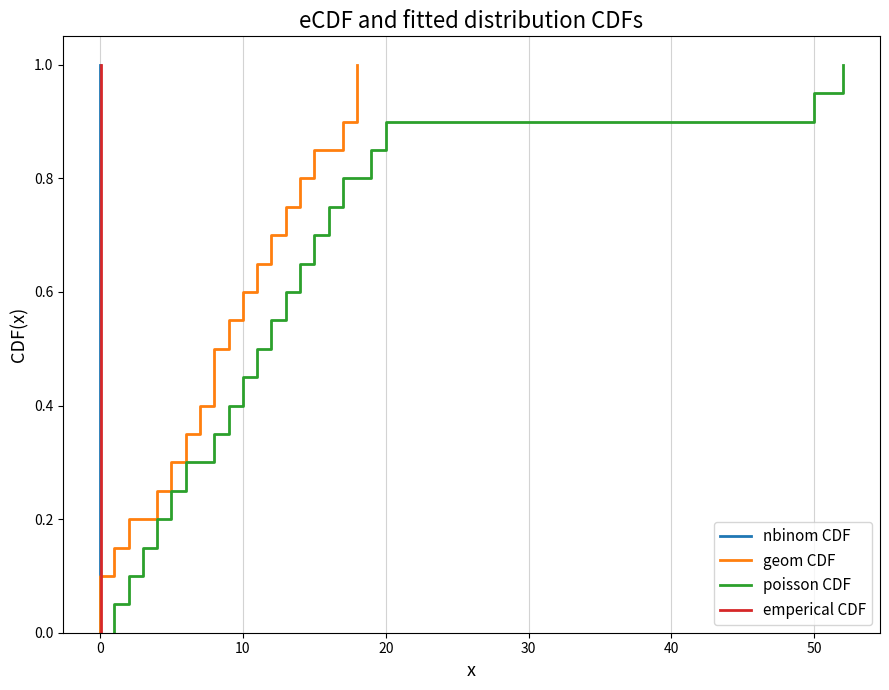

The value of nbinom CDF at 60 is 0.1. True or false?

False